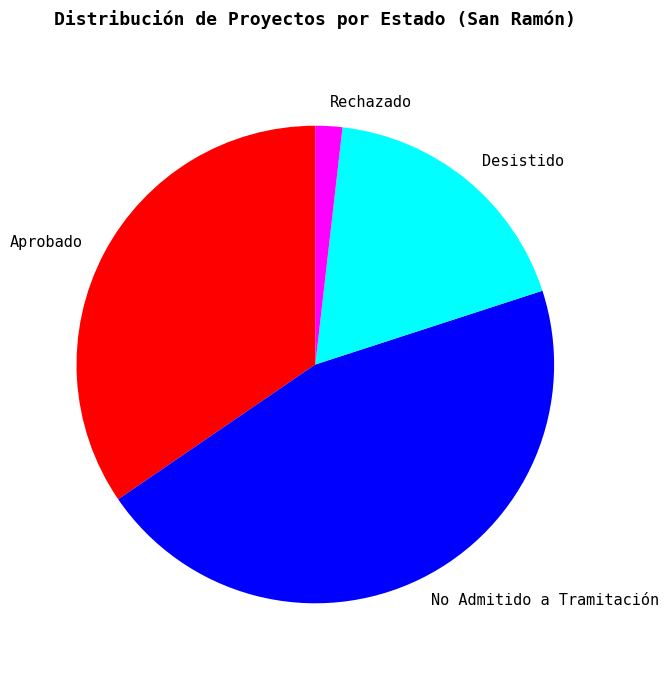

Which slice is the largest?

No Admitido a Tramitación